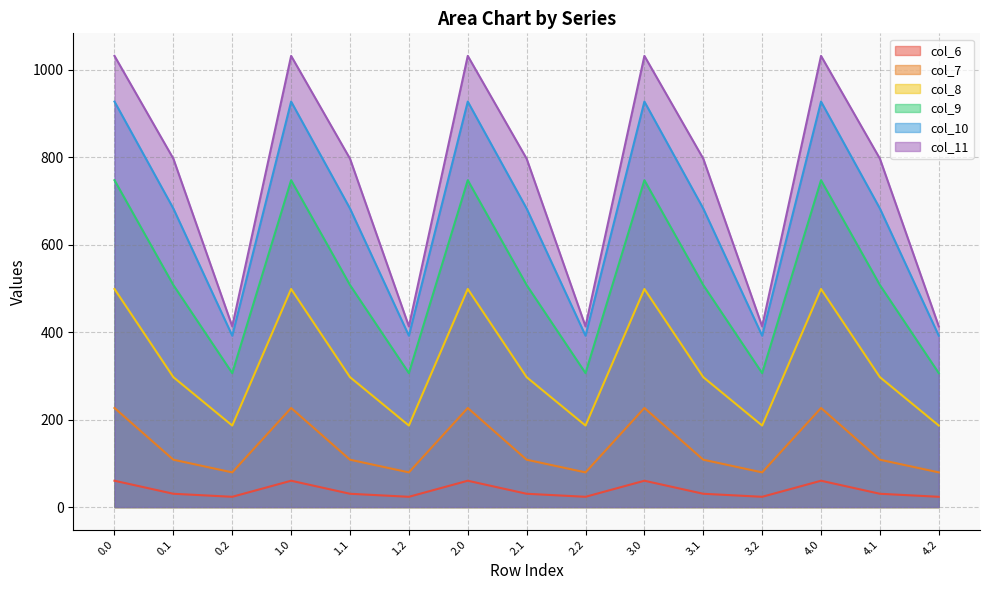

Which series has the largest total across all categories?

col_11